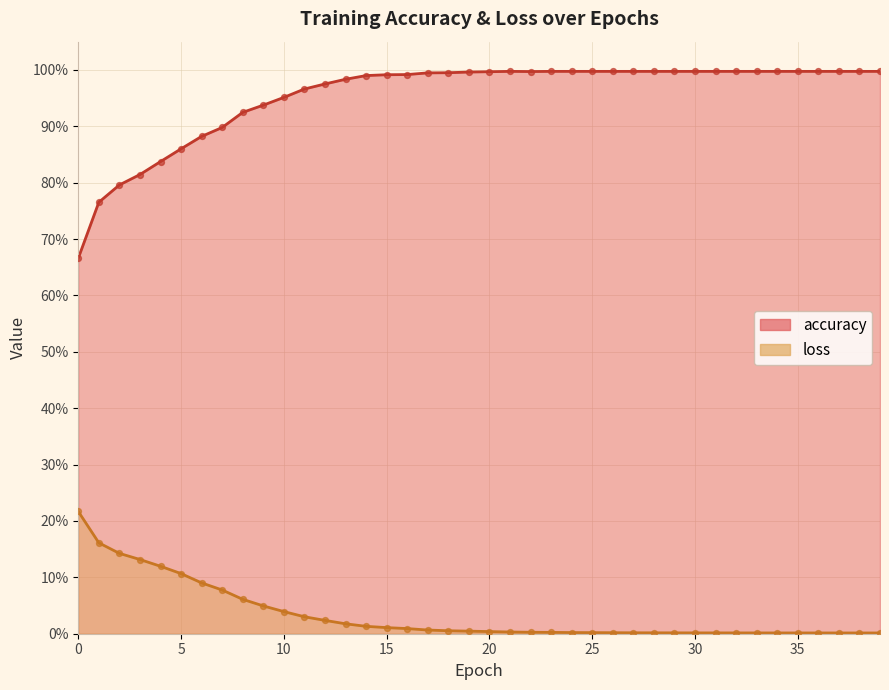

At how many categories does at least one series exceed 0?

40